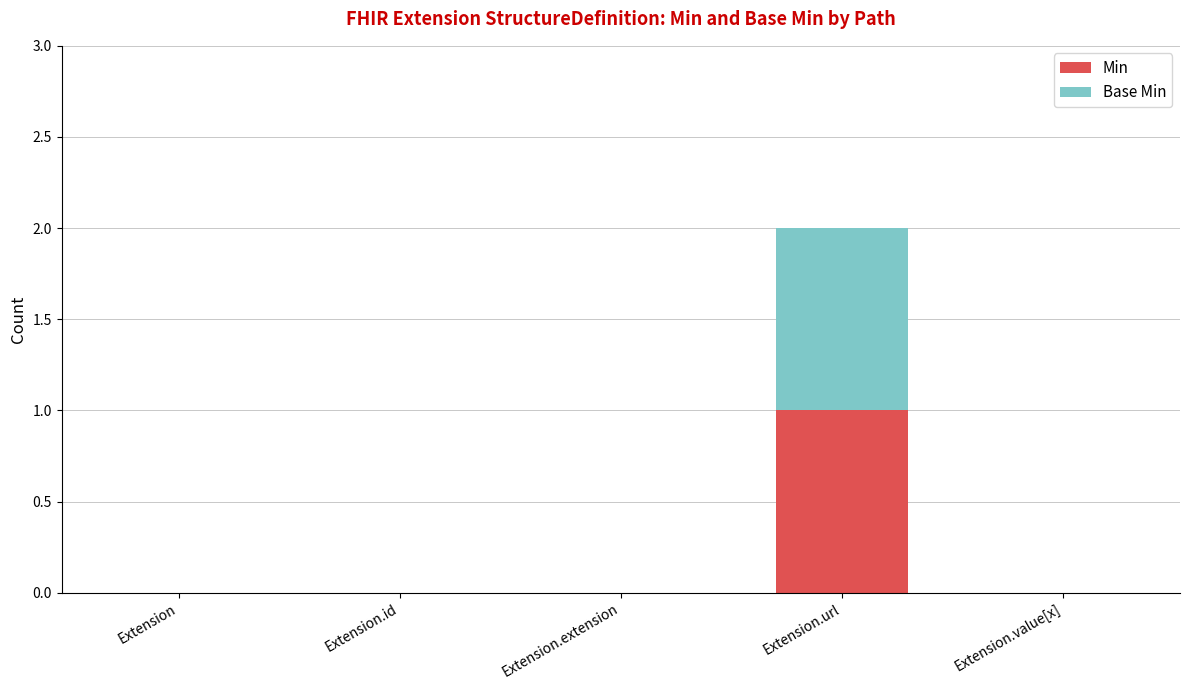

At which category is the sum across all series the highest?

Extension.url